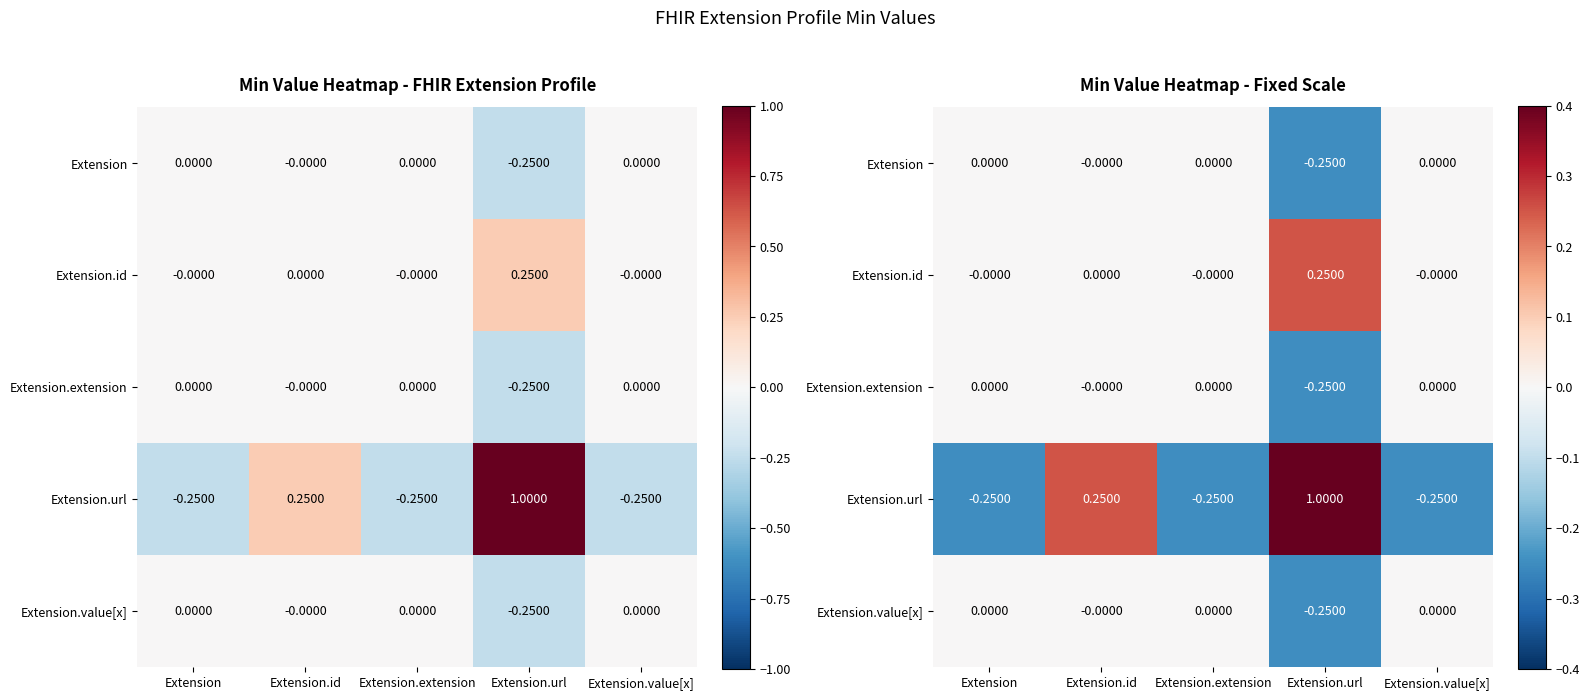

Is it true that Extension.value[x] equals -0.4 at Extension.url?

False